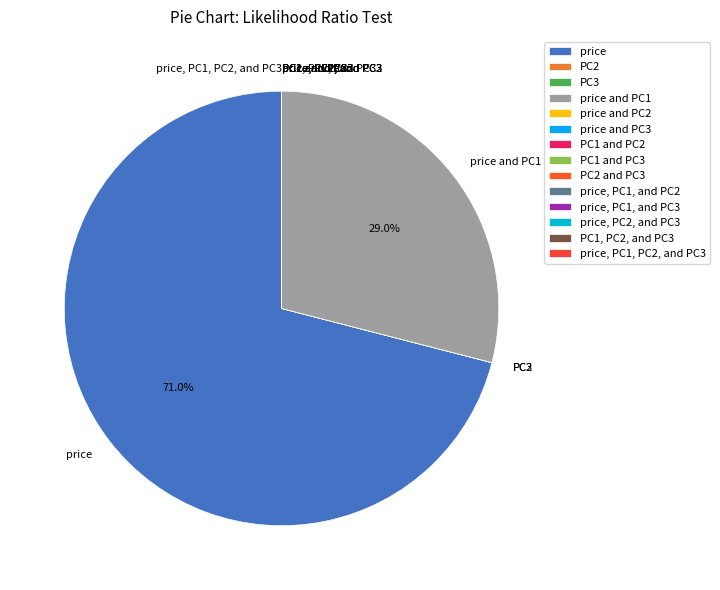

What is the largest slice in the pie chart?

price